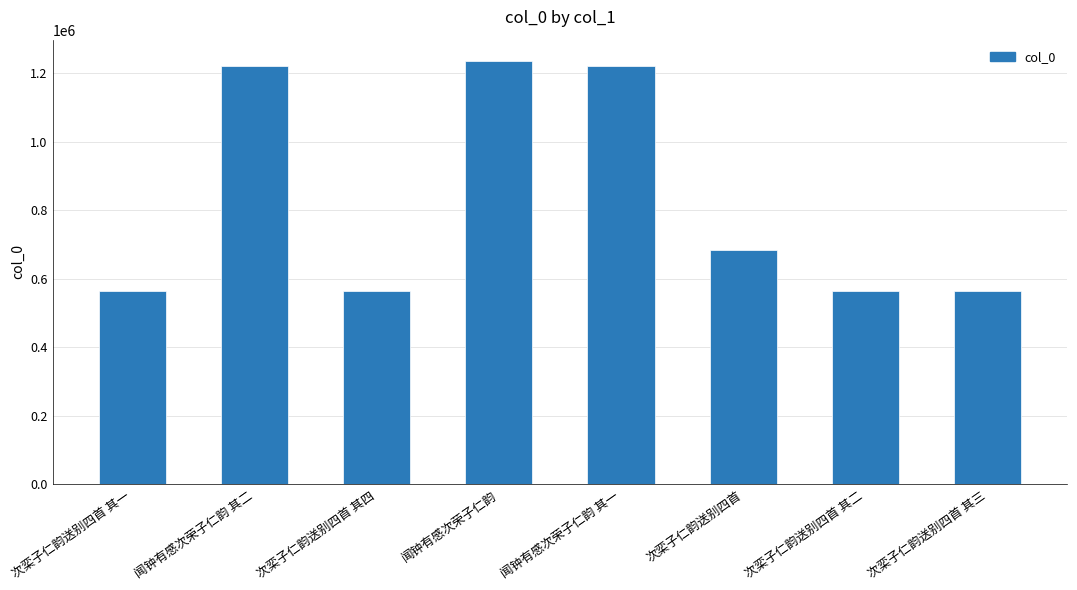

How many series are shown in this chart?

1